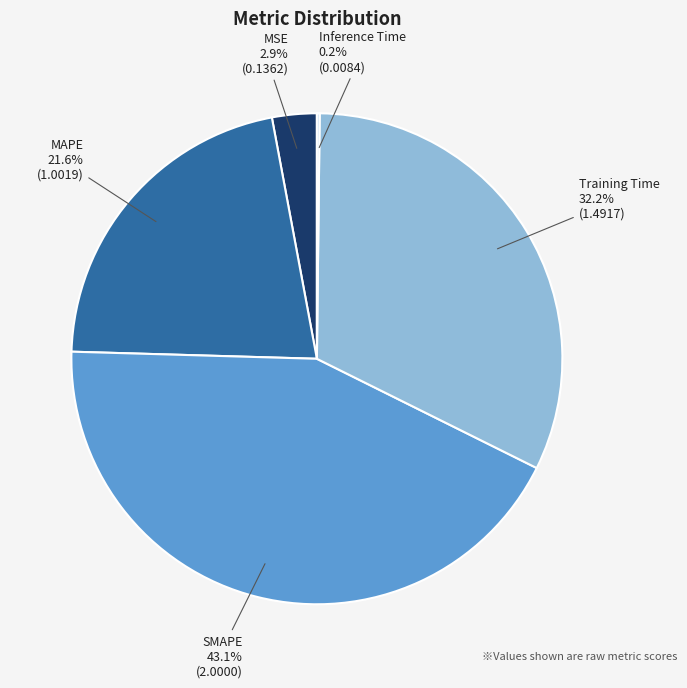

To the nearest percent, what is the combined percentage of MAPE and SMAPE?

65%